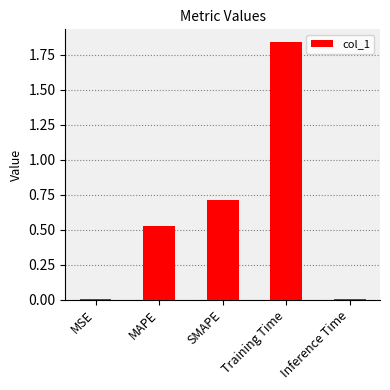

True or false: the data shows 0.8 at Training Time.

False